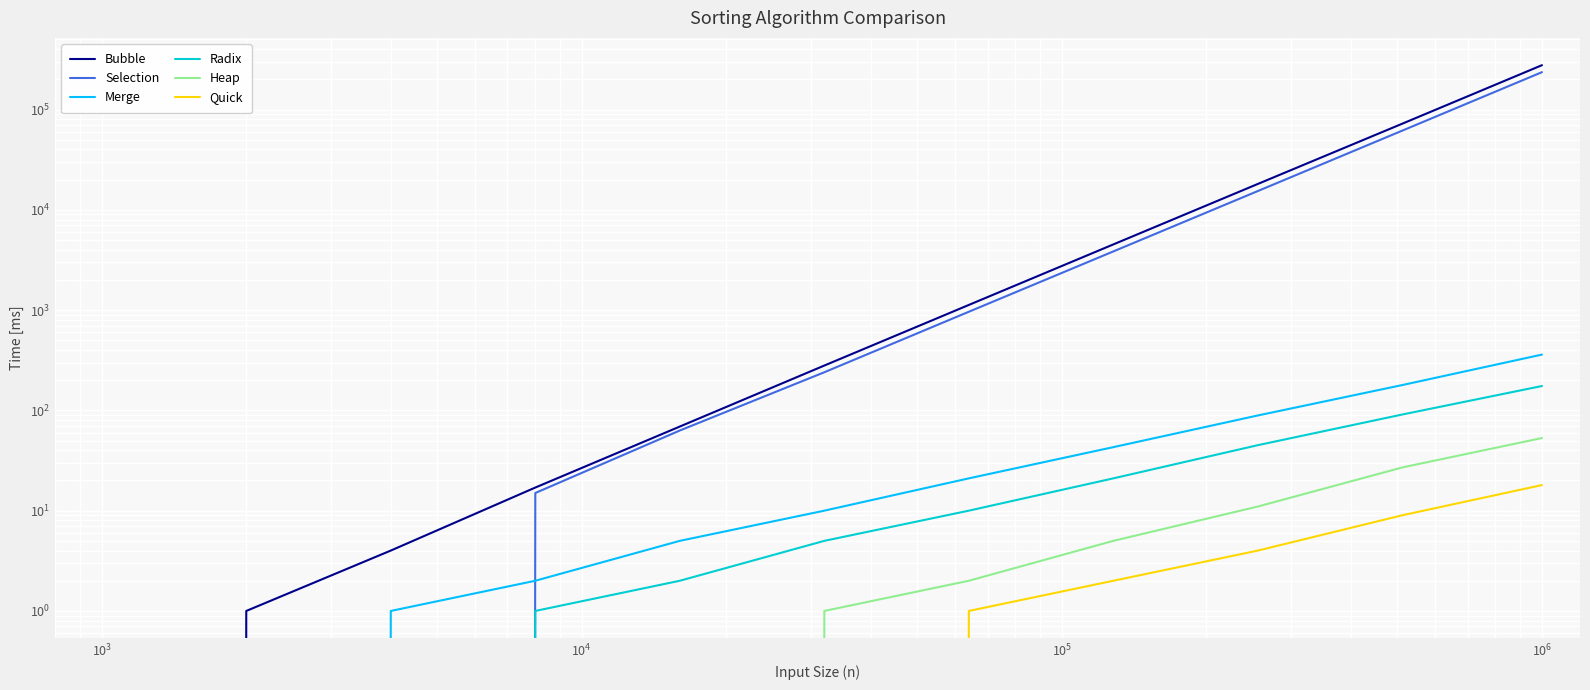

True or false: Selection and Heap intersect in this chart.

False